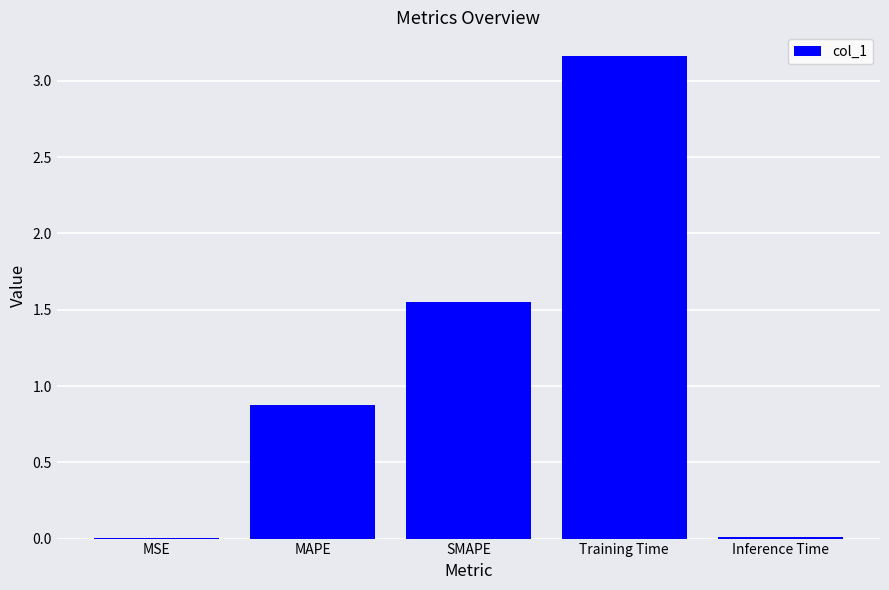

The chart shows a value of 0.7 at SMAPE. True or false?

False